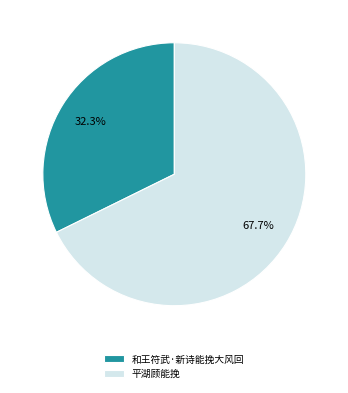

Rank the categories by value from highest to lowest.

平湖顾能挽, 和王符武·新诗能挽大风回